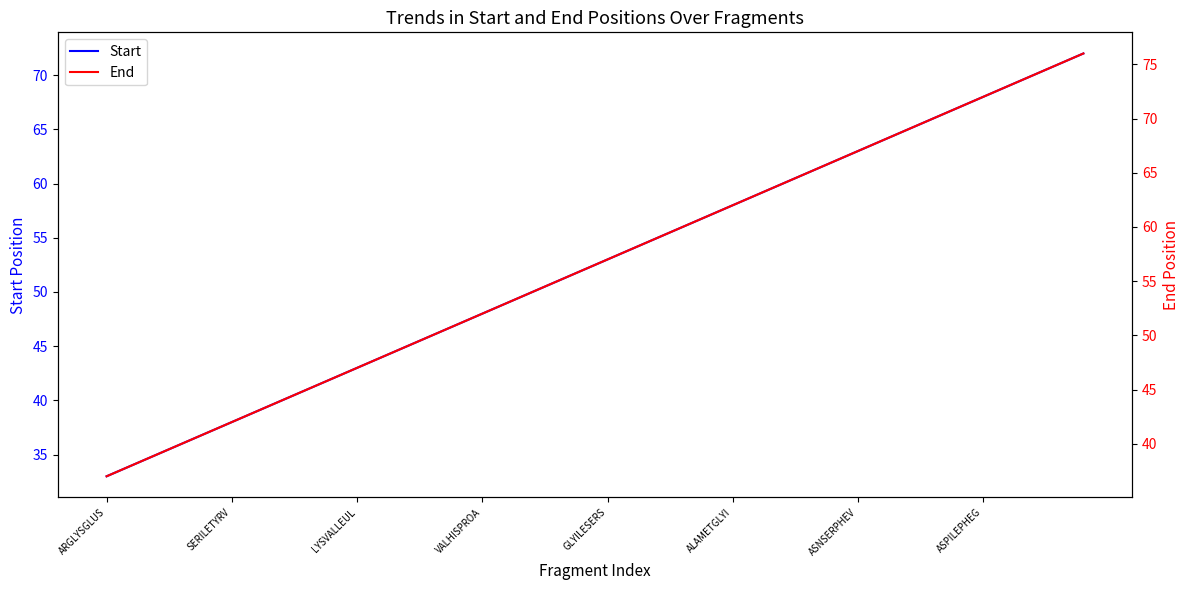

The End series shows 46 at 9. True or false?

True